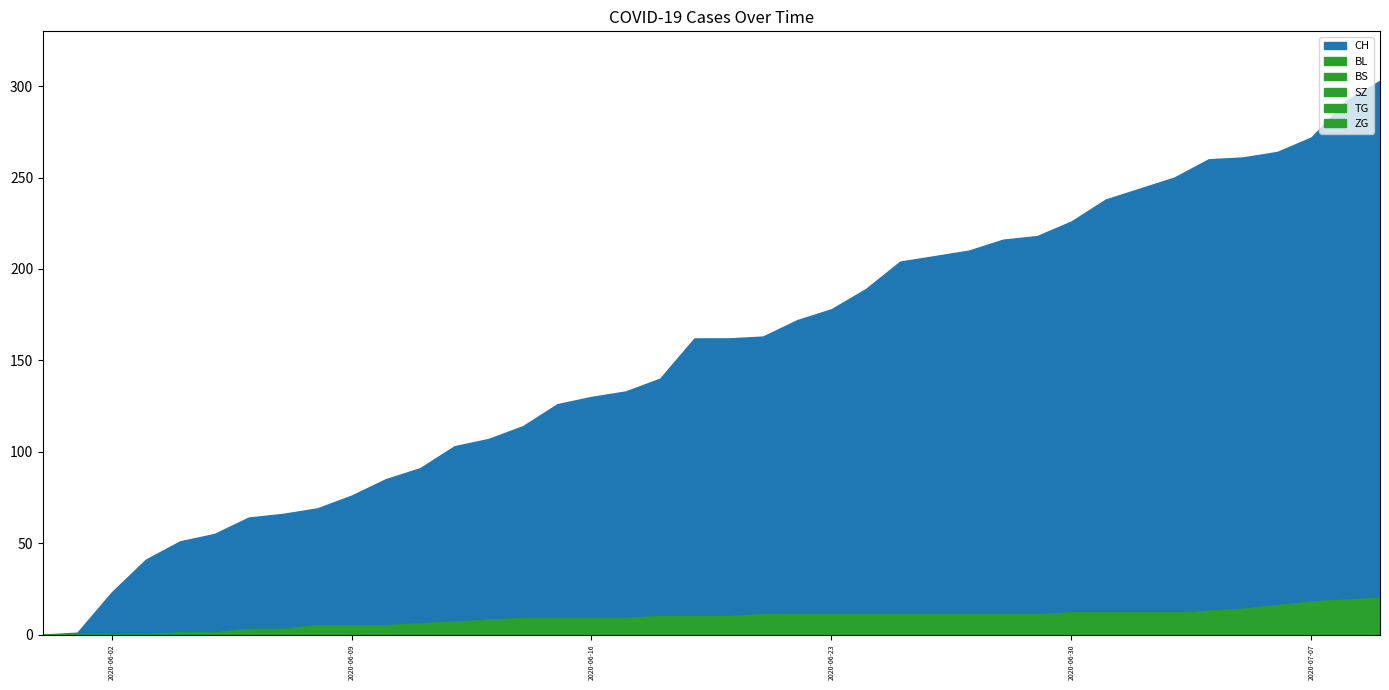

Rank the categories by SZ value from lowest to highest.

2020-05-31, 2020-06-01, 2020-06-02, 2020-06-03, 2020-06-04, 2020-06-05, 2020-06-06, 2020-06-07, 2020-06-08, 2020-06-09, 2020-06-10, 2020-06-11, 2020-06-12, 2020-06-13, 2020-06-14, 2020-06-15, 2020-06-16, 2020-06-17, 2020-06-18, 2020-06-19, 2020-06-20, 2020-06-21, 2020-06-22, 2020-06-23, 2020-06-24, 2020-06-25, 2020-06-26, 2020-06-27, 2020-06-28, 2020-06-29, 2020-06-30, 2020-07-01, 2020-07-02, 2020-07-03, 2020-07-04, 2020-07-05, 2020-07-06, 2020-07-07, 2020-07-08, 2020-07-09